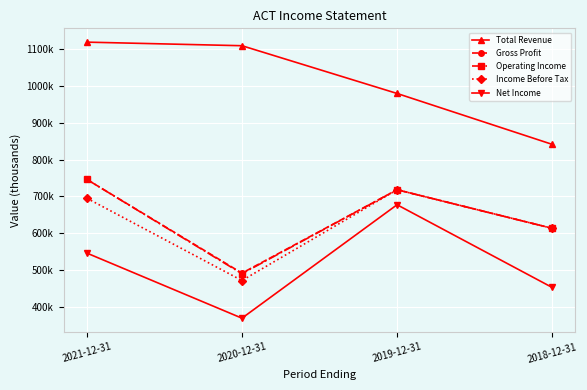

At which label is Net Income closest to 524000?

2021-12-31